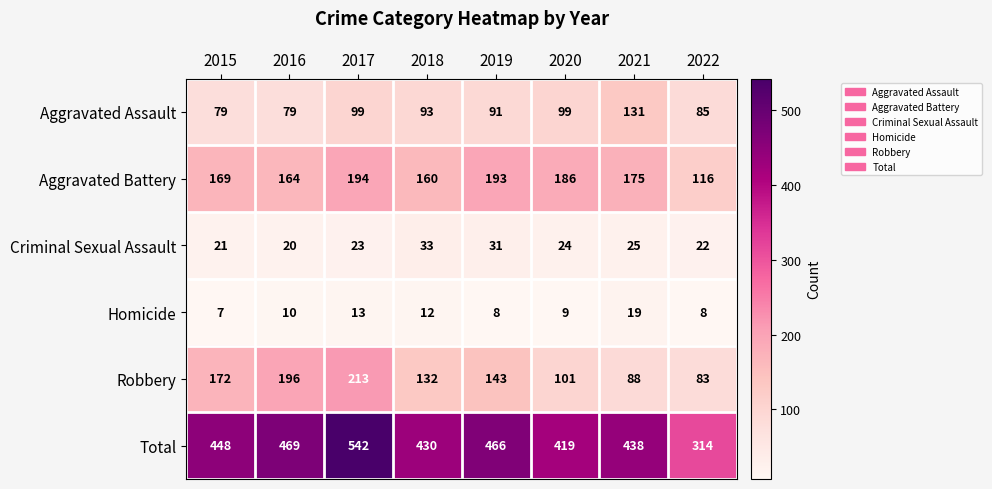

At how many categories does at least one series exceed 153?

8